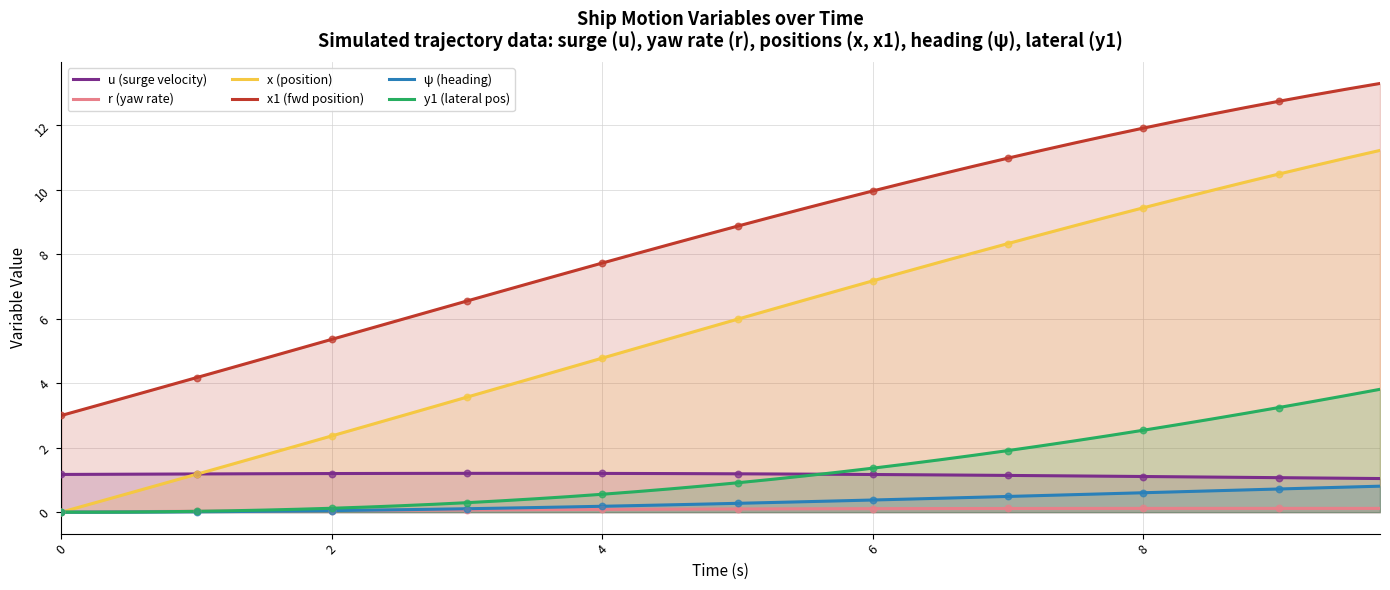

Which series has the largest total across all categories?

x1 (fwd position)